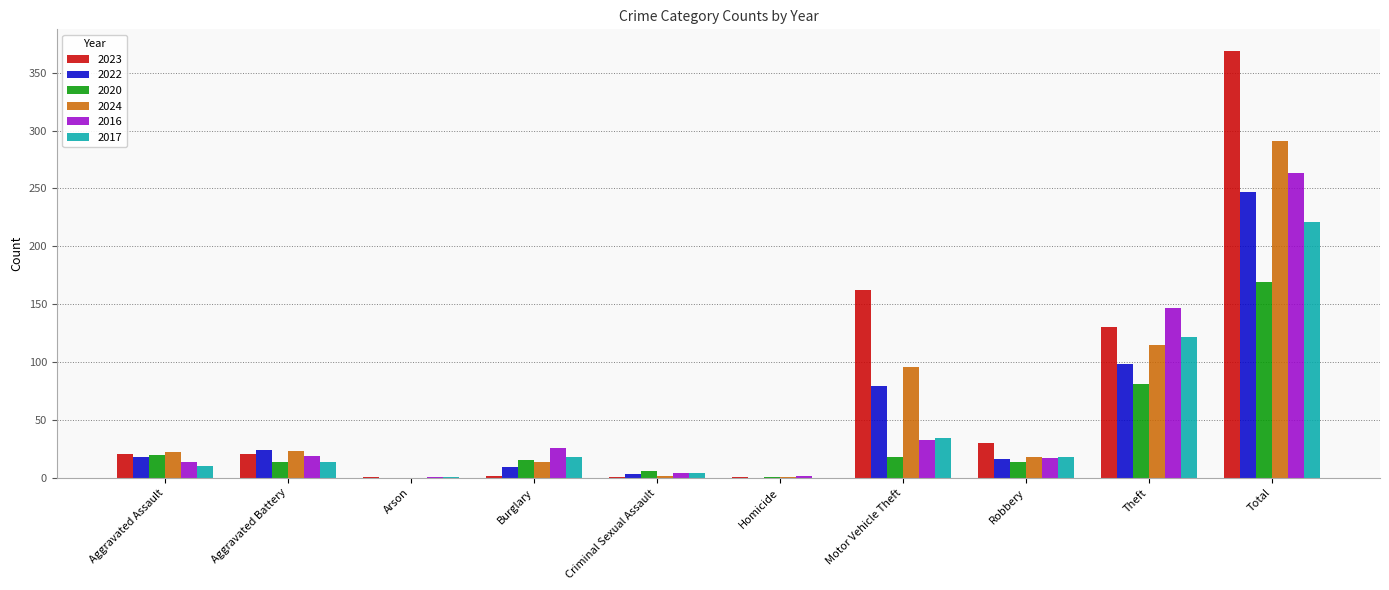

What is the total value across all series at Burglary?

84